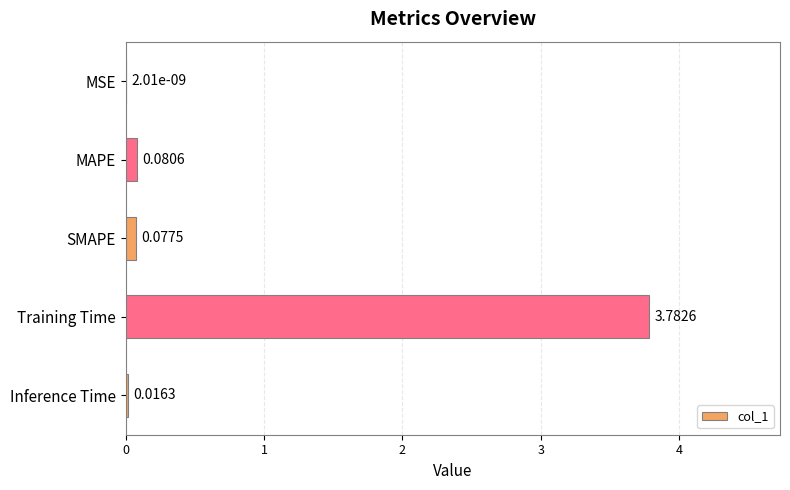

Between MSE and SMAPE, which is larger?

SMAPE